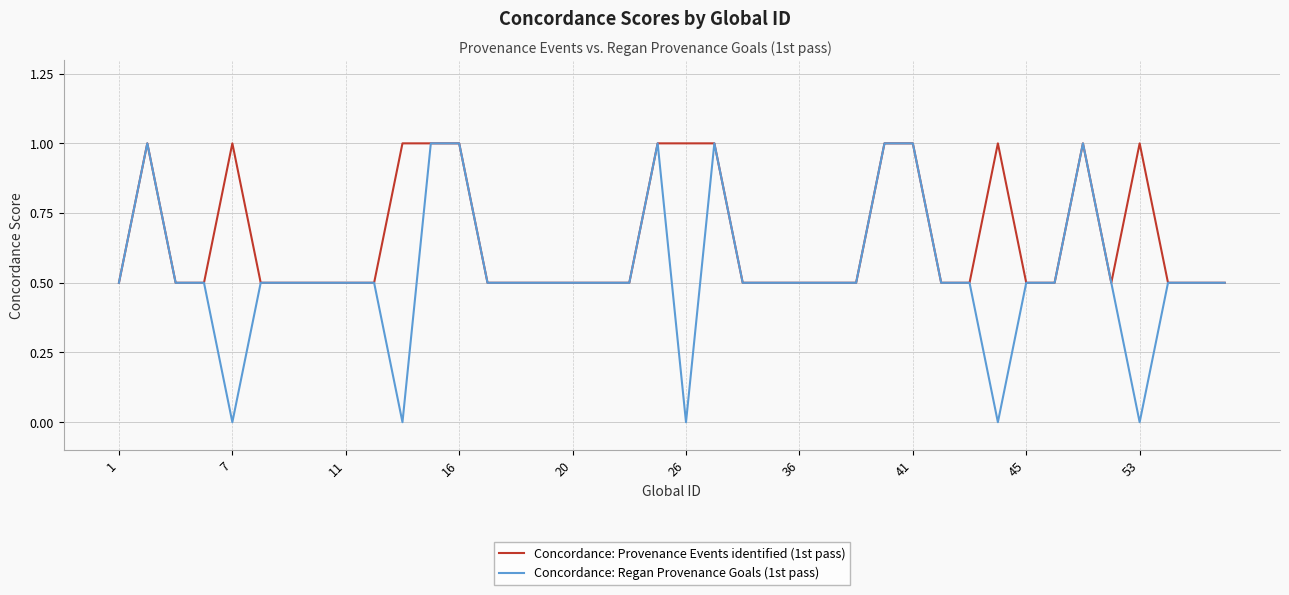

Which series has the largest total across all categories?

Concordance: Provenance Events identified (1st pass)